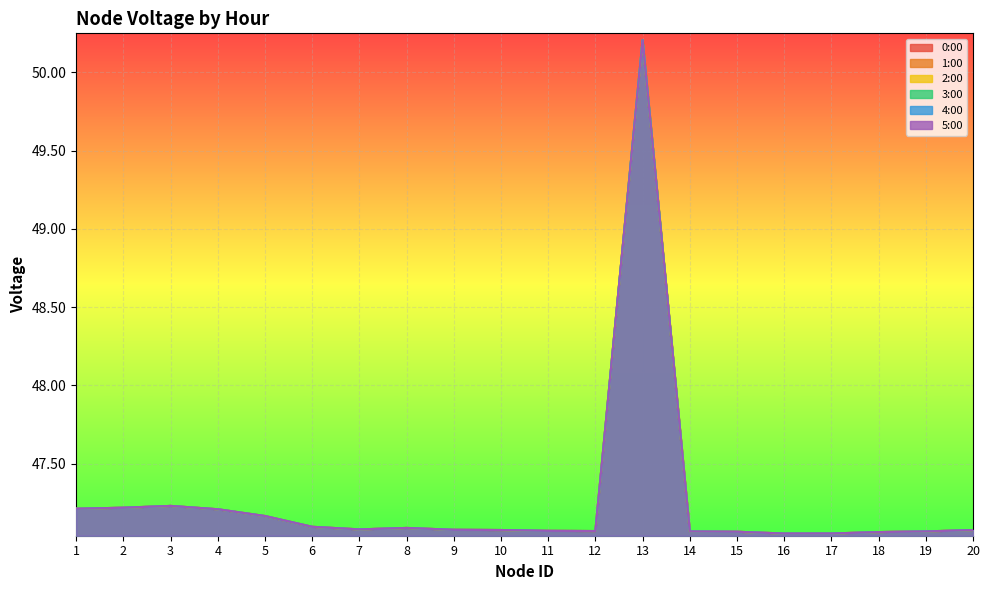

Rank the series by their maximum value, from highest to lowest.

1:00, 2:00, 3:00, 4:00, 5:00, 0:00